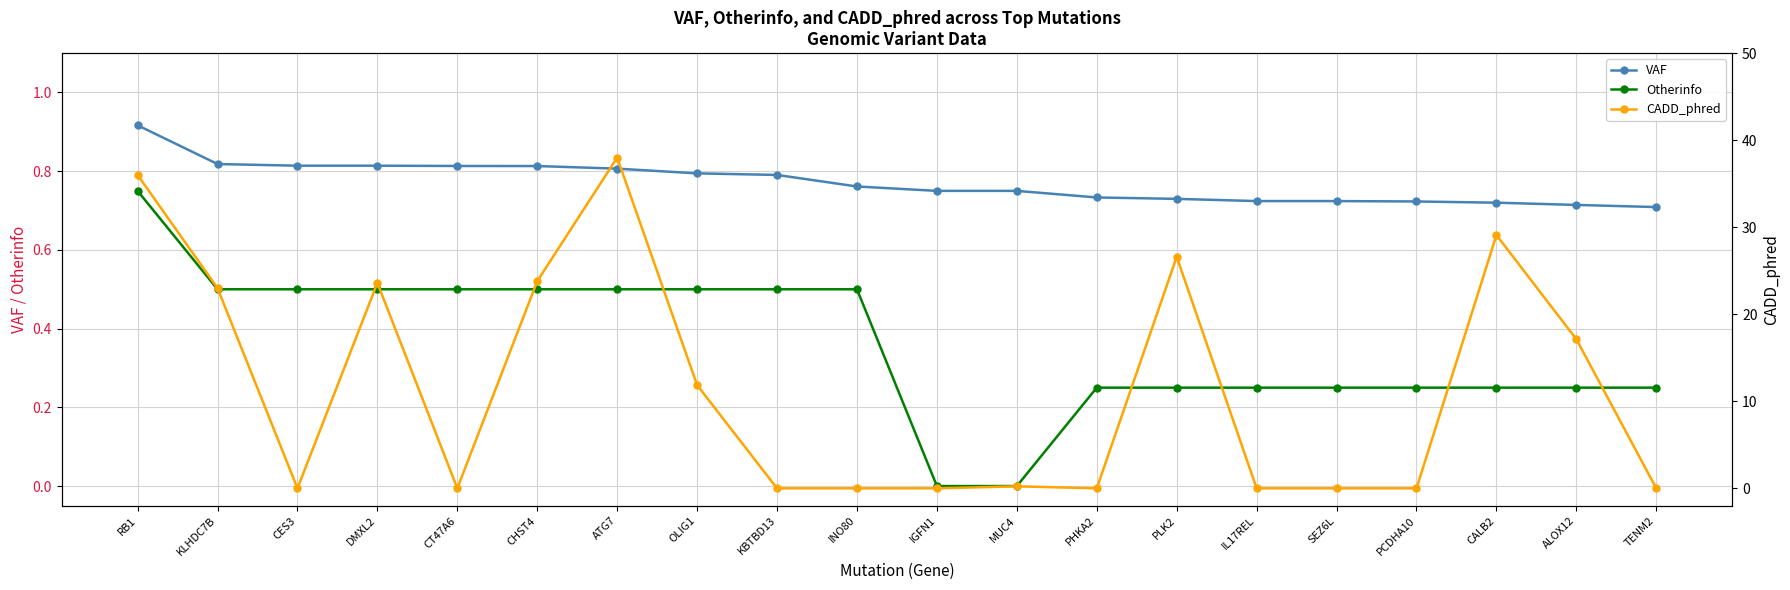

What is the difference between the highest and lowest values at ATG7?

37.5